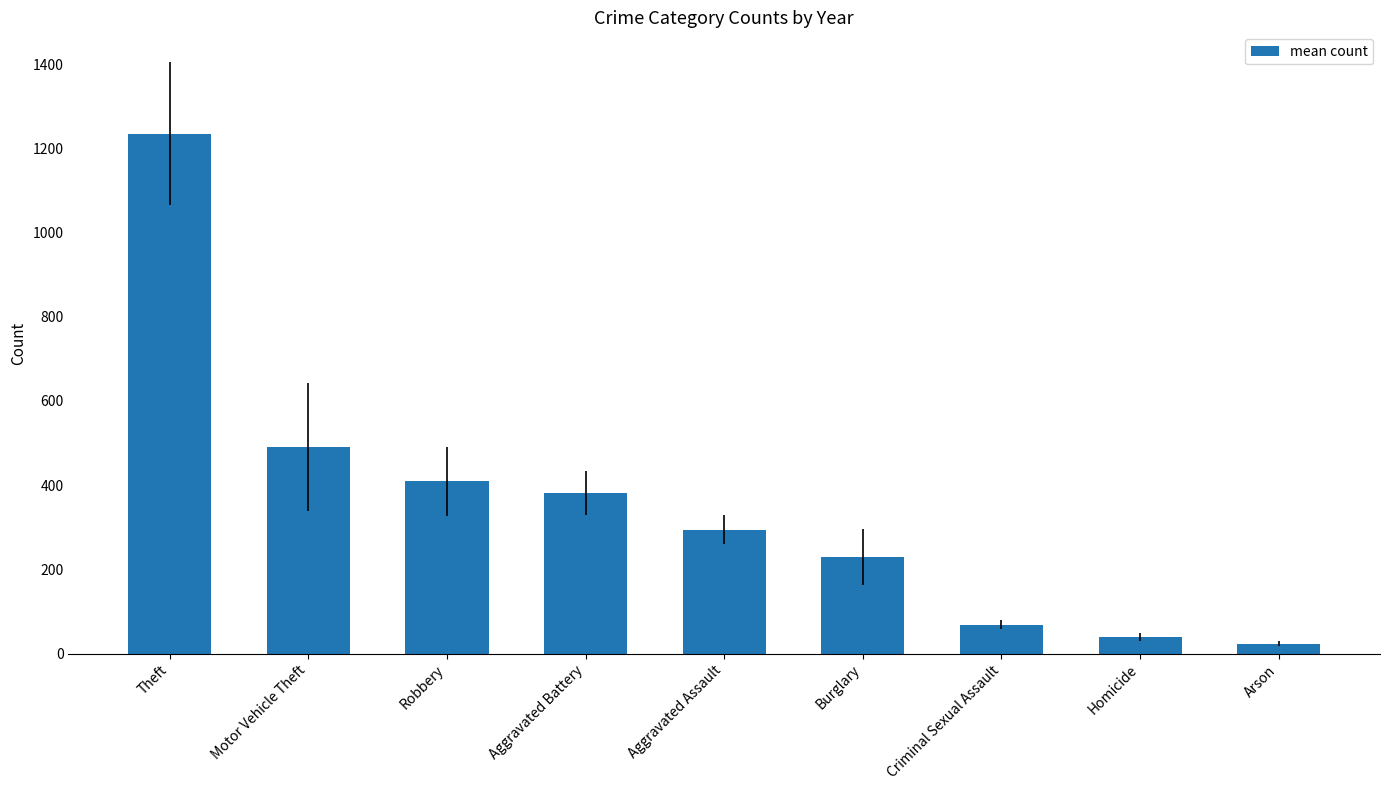

Which category has the lowest value across all series?

Arson